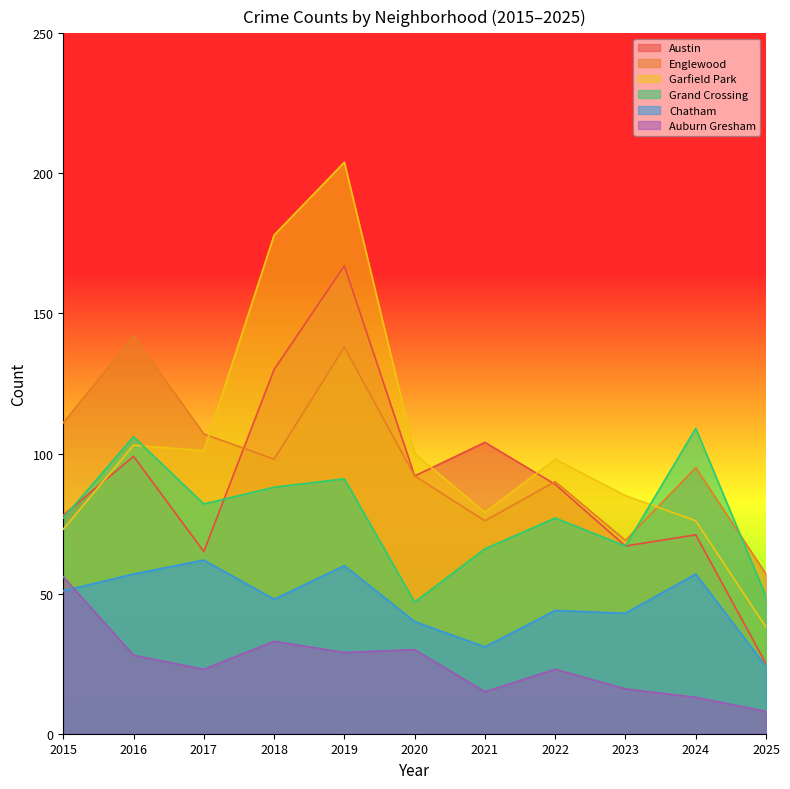

At how many categories does at least one series exceed 203?

1